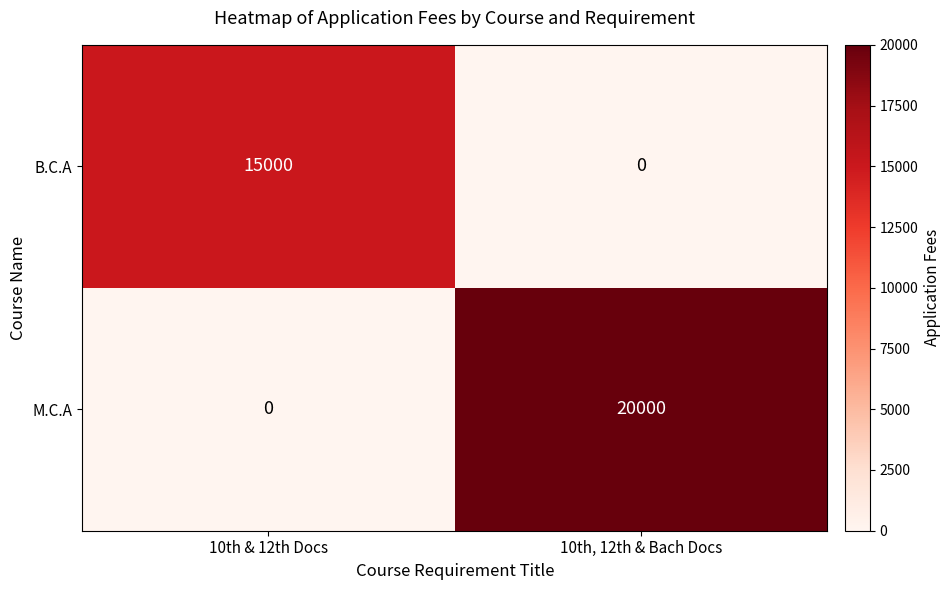

Count the number of data series in this chart.

2